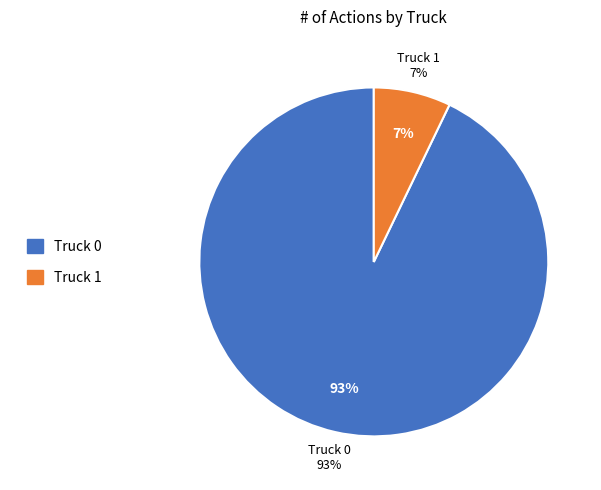

What percentage is the Truck 1 slice, to the nearest percent?

7%